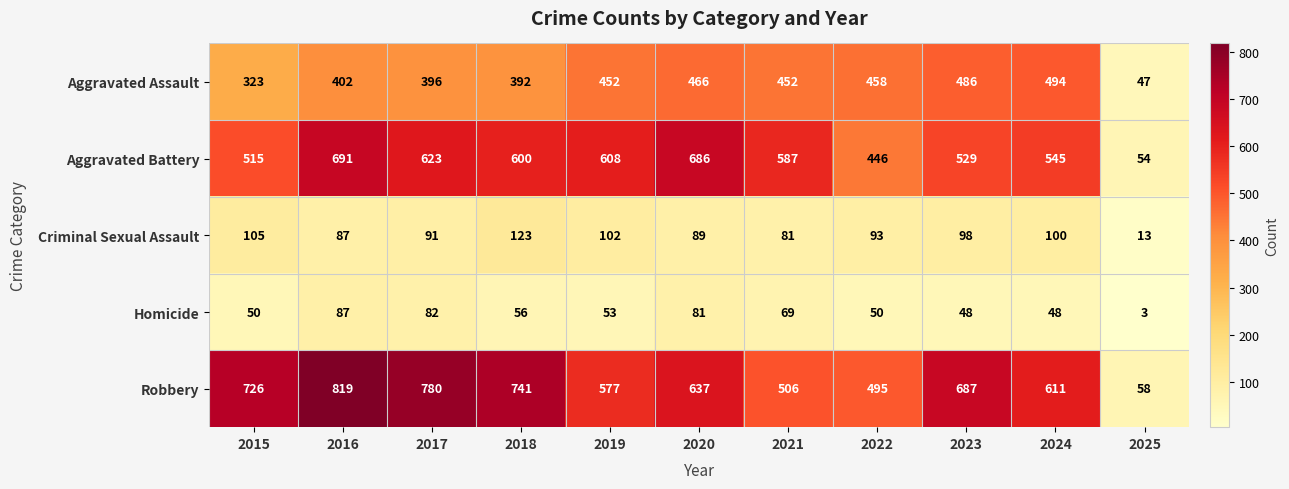

What is the approximate value of Robbery at 2022?

495